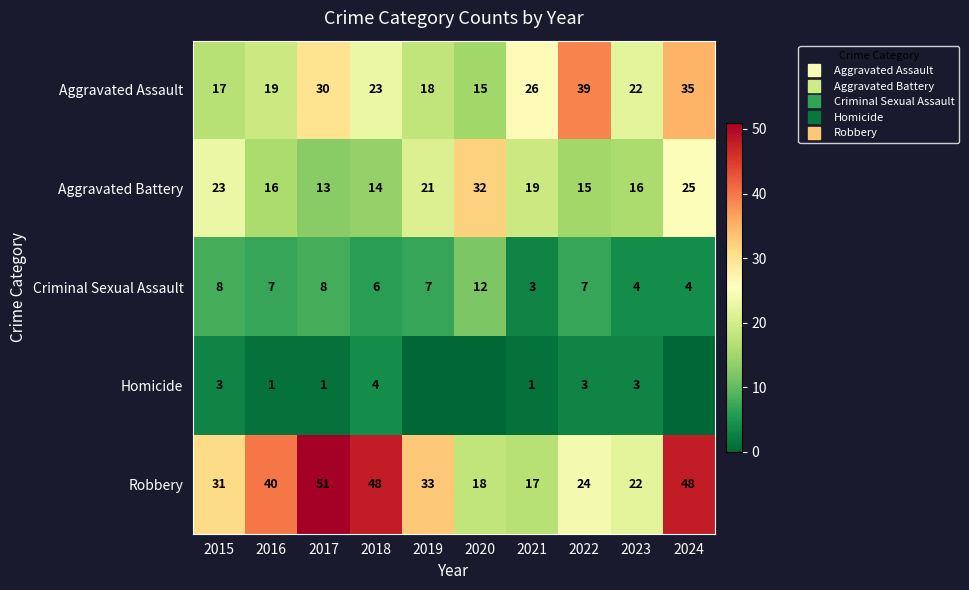

The value of Homicide at 2016 is 2. True or false?

False